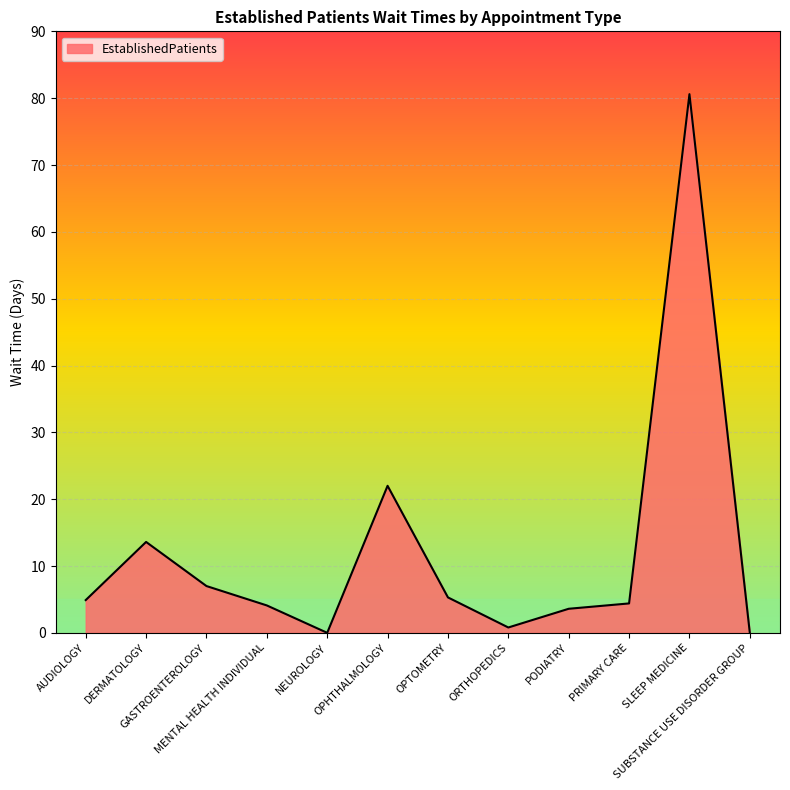

The value at OPHTHALMOLOGY is 35.2. True or false?

False